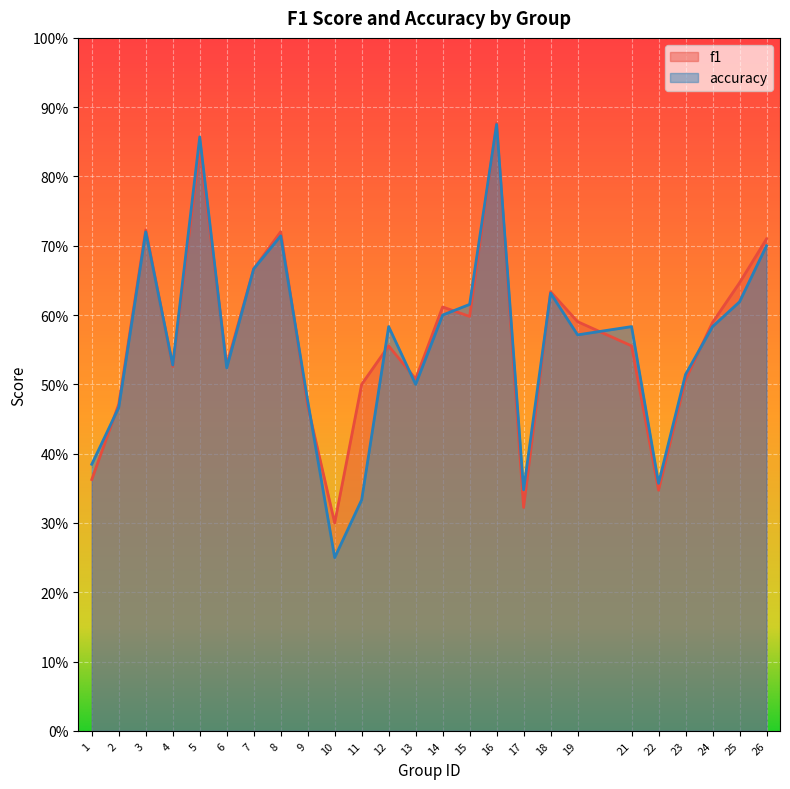

At which category does the chart reach its peak across all series?

16